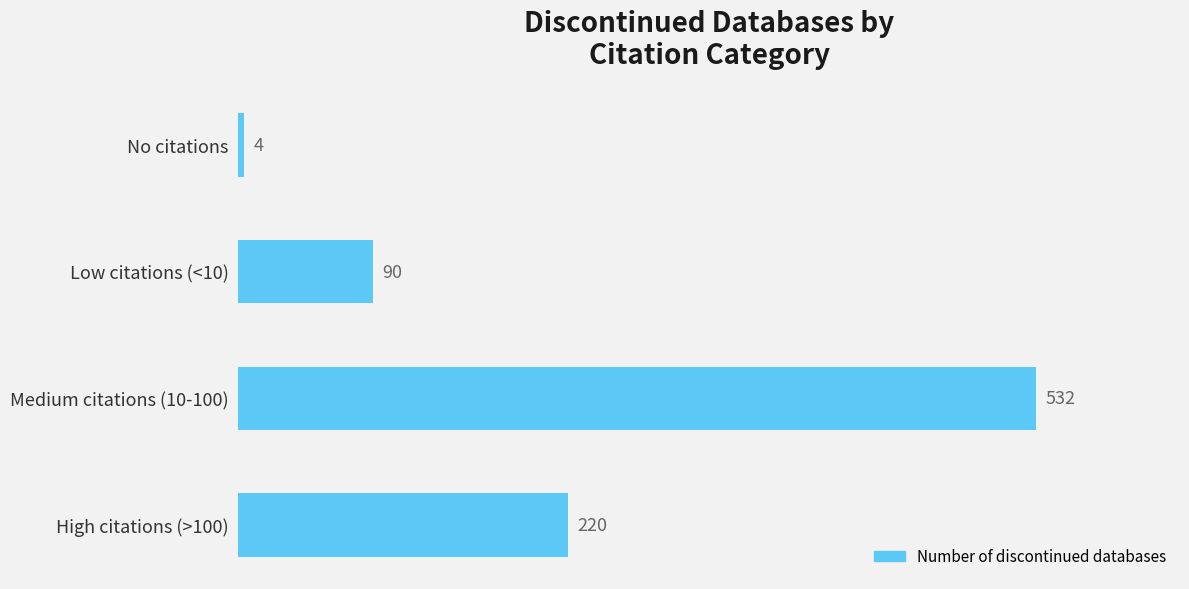

How many series are shown in this chart?

1